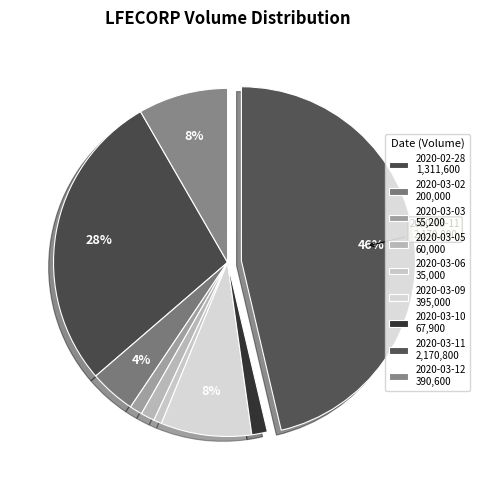

Which slice is the largest?

2020-03-11